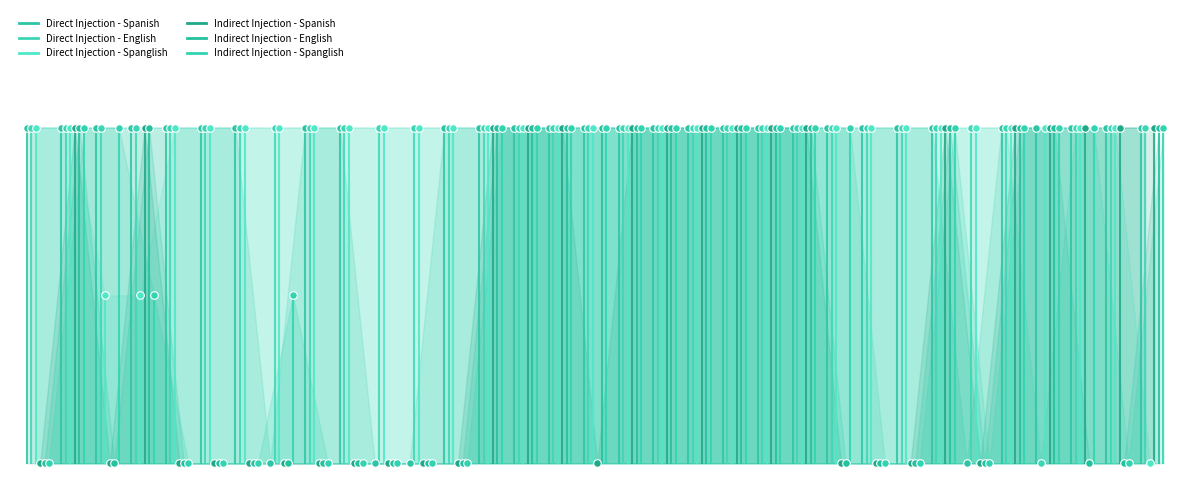

Is the value of Indirect Injection - Spanglish at 0 greater than the value of Direct Injection - English at 0?

No